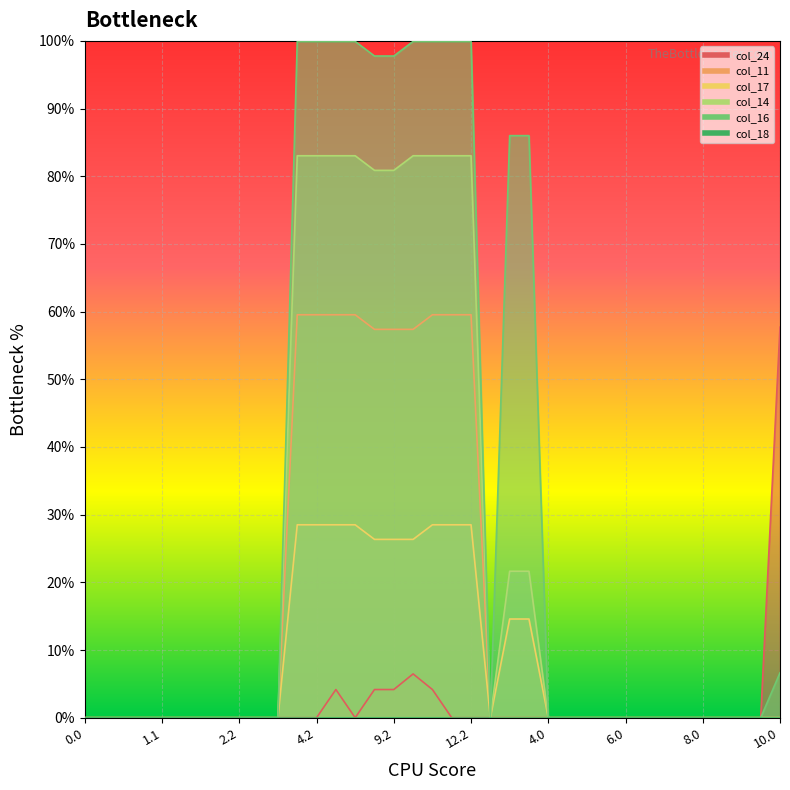

Which series has the largest range (max minus min)?

col_16